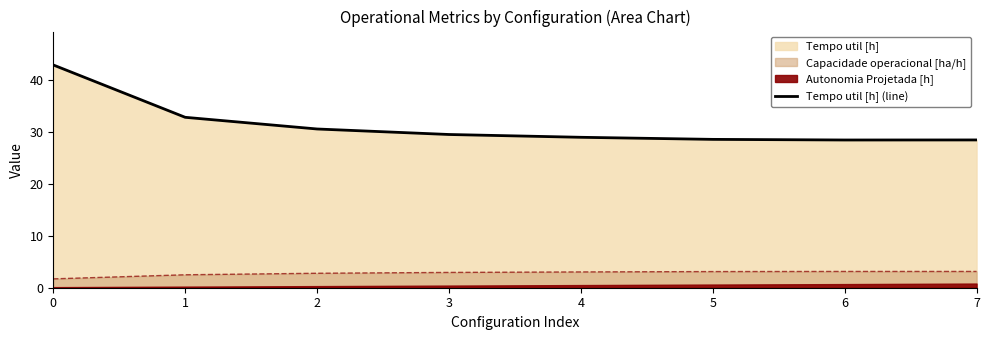

The value of Capacidade operacional [ha/h] at 5 is 3.1. True or false?

True